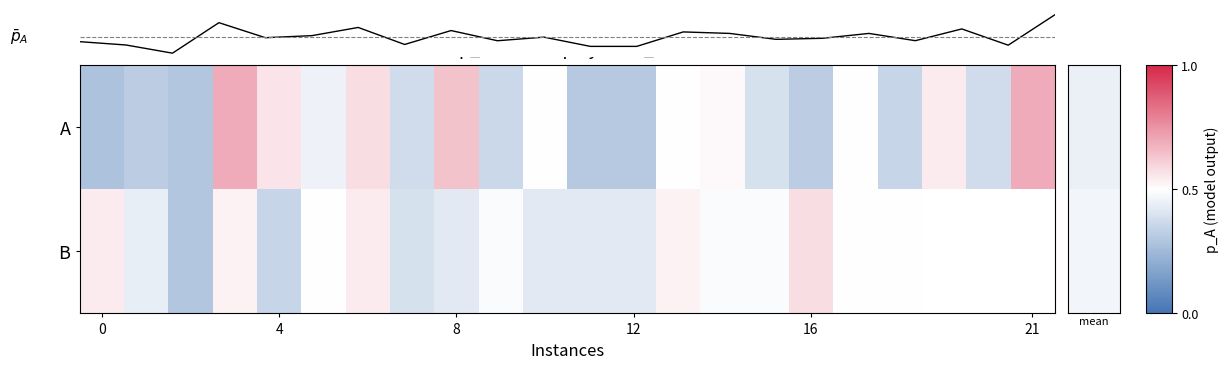

At how many categories does at least one series exceed 0?

22